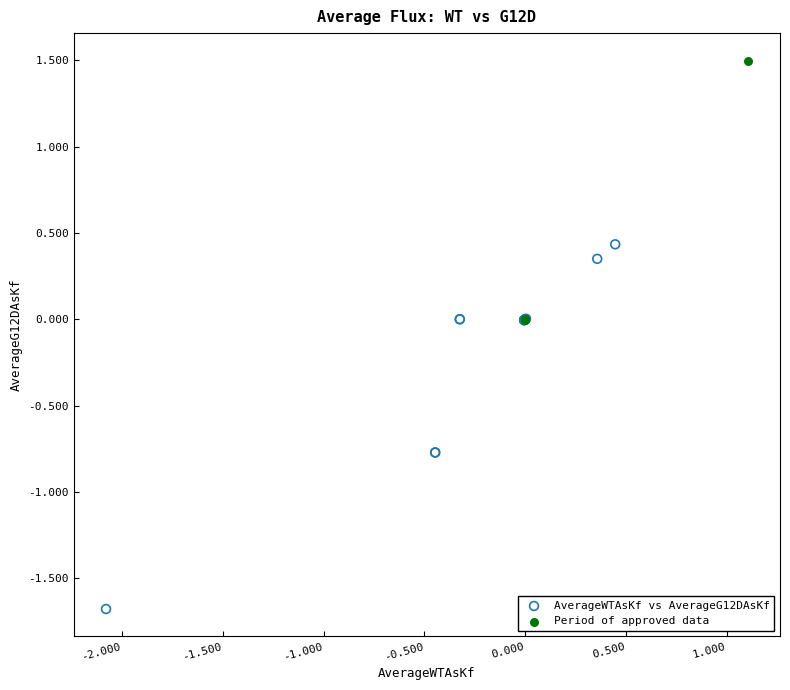

Which series contains the lowest Y value?

AverageWTAsKf vs AverageG12DAsKf